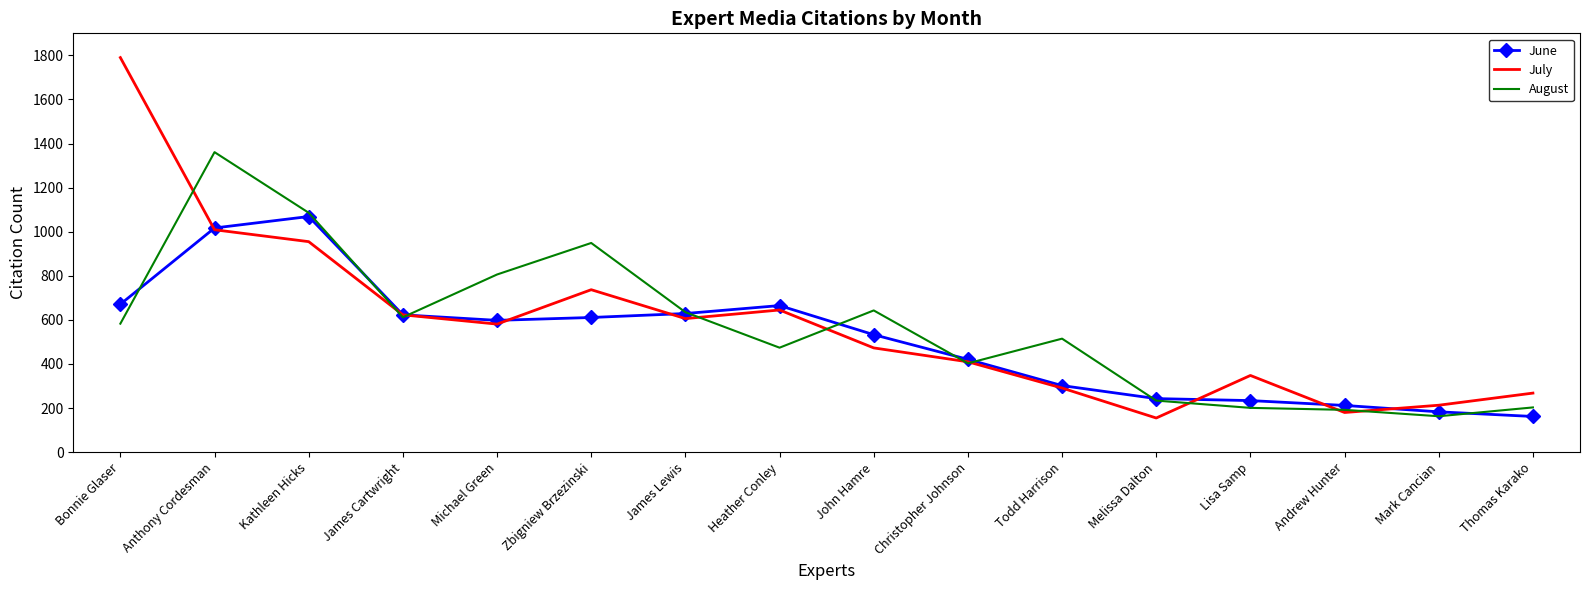

How many categories are shown in the chart?

16